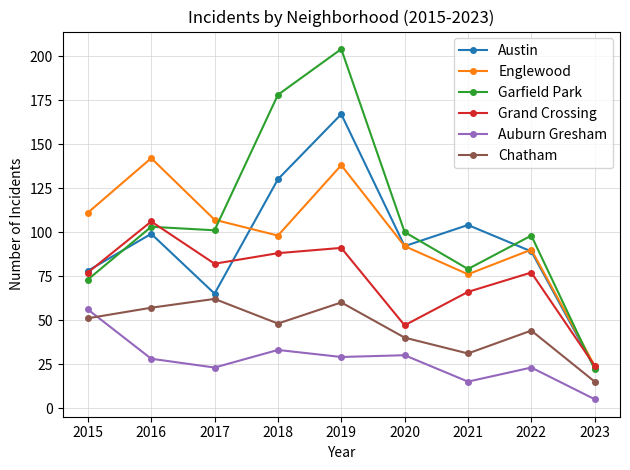

The value of Englewood at 2022 is 90. True or false?

True